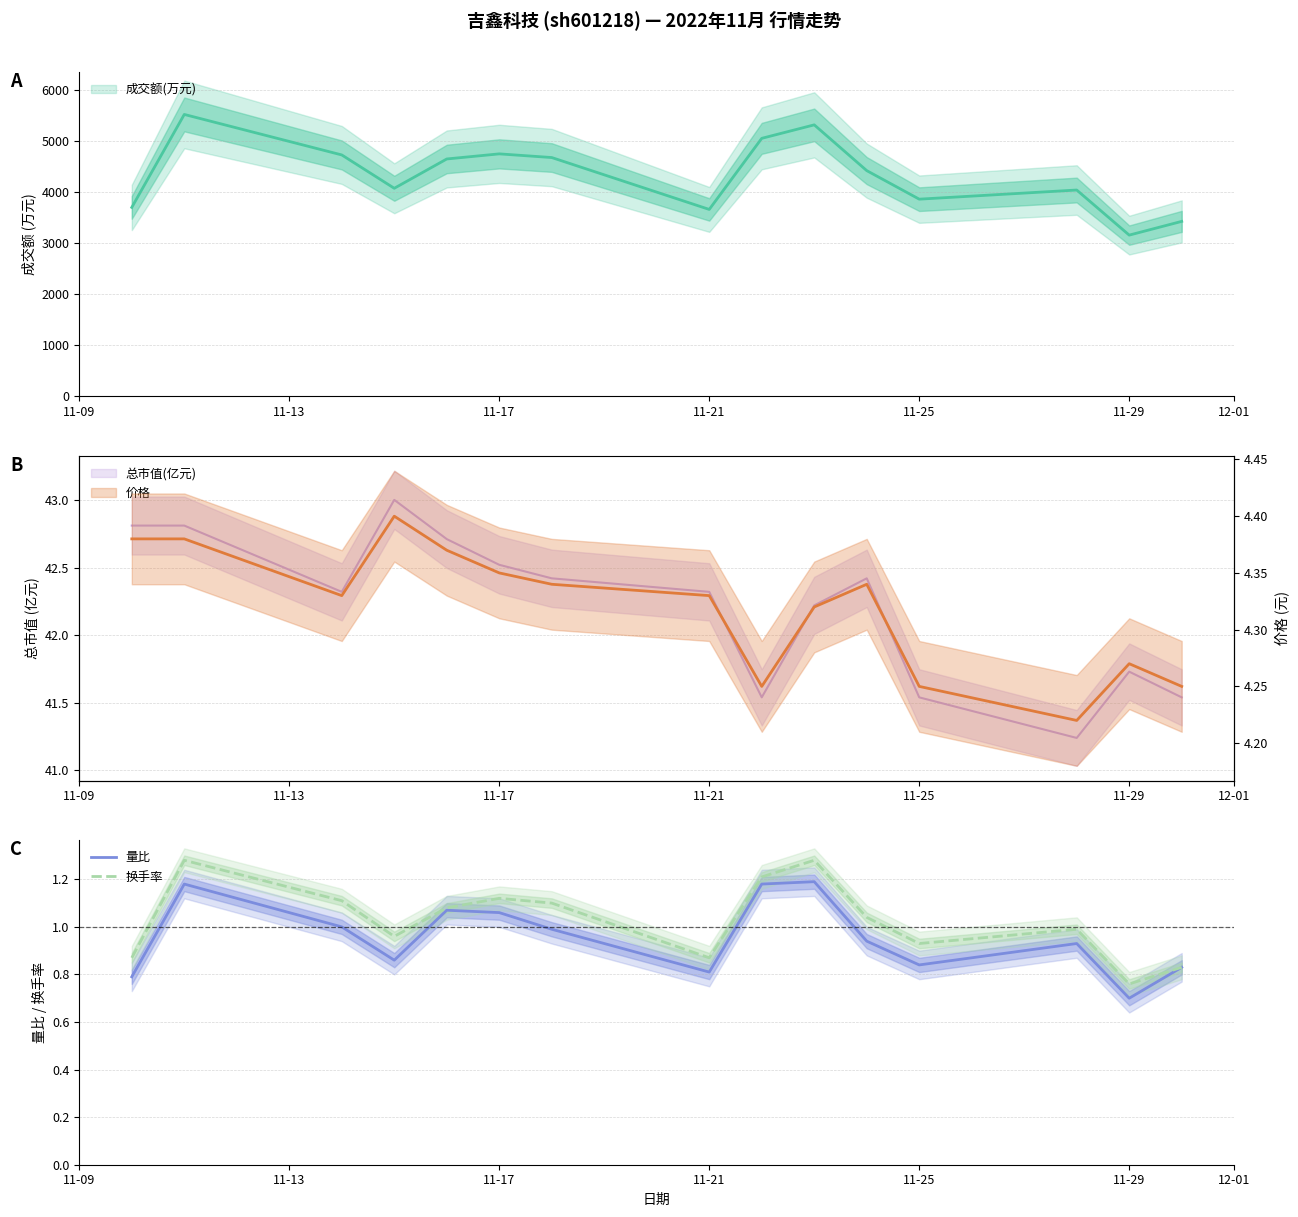

What is the lowest value of the 量比 series?

0.7